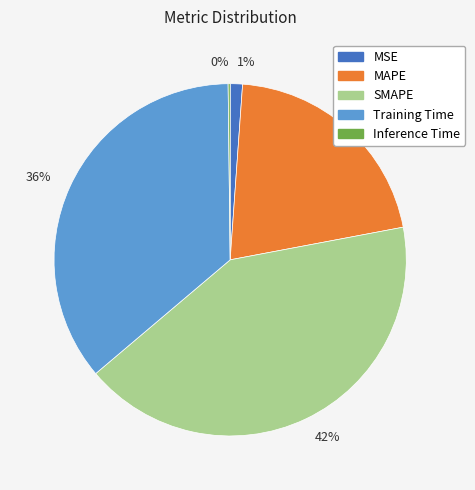

What is the largest slice in the pie chart?

42%